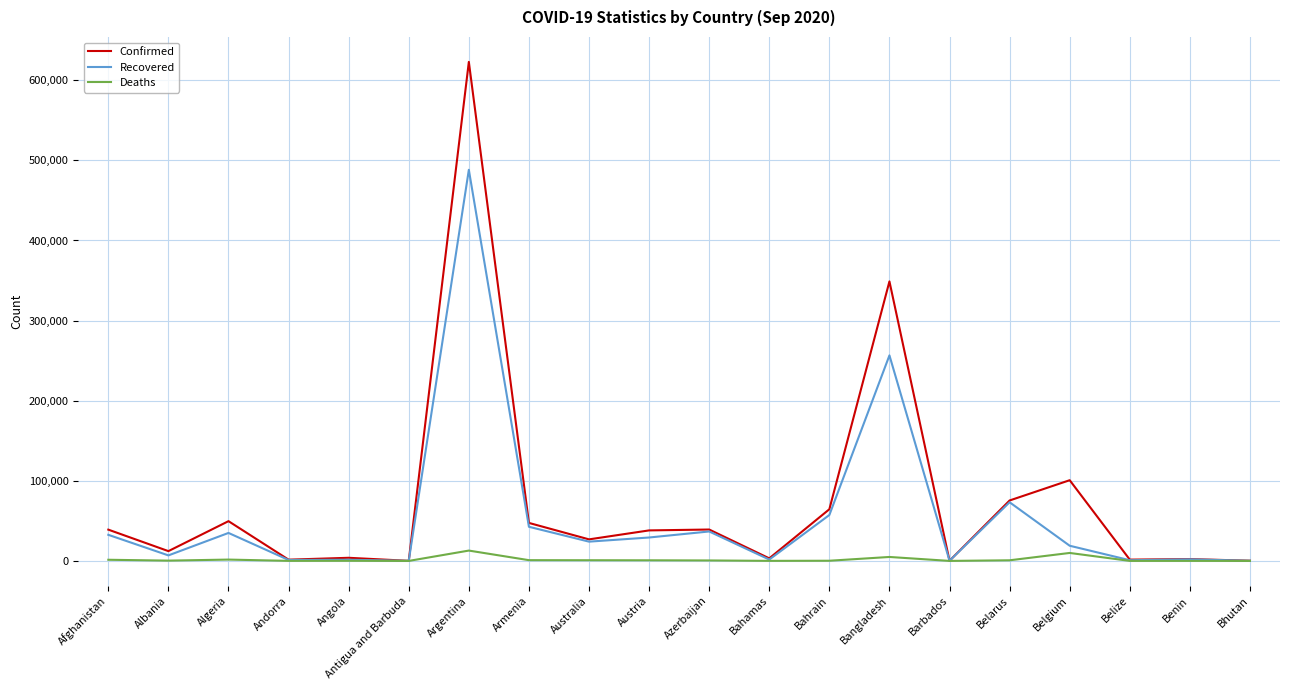

What is the difference between the maximum and minimum values in the Confirmed series?

622838